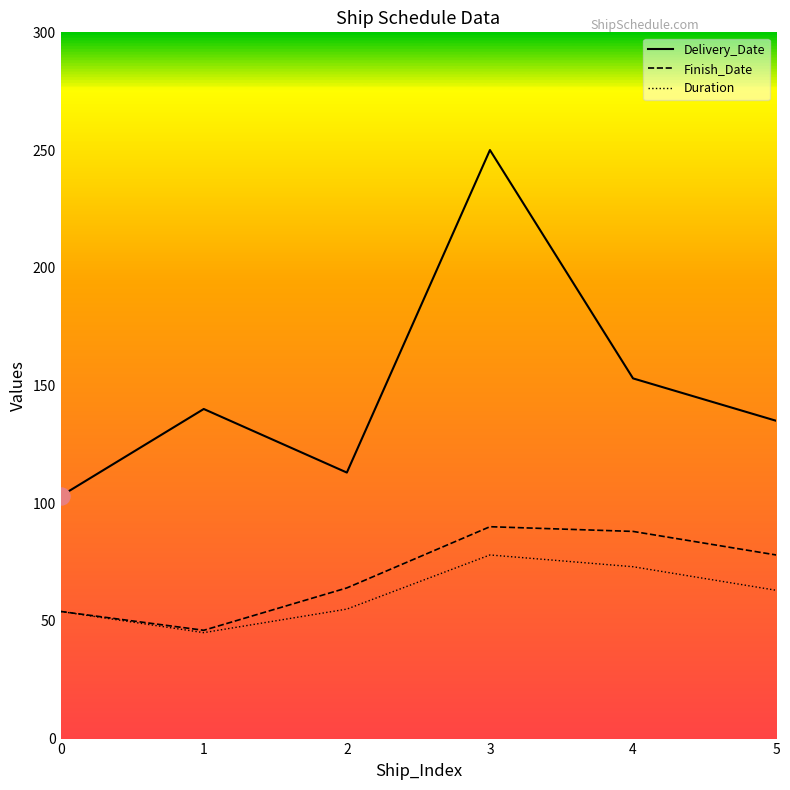

What is the total value across all series at 3?

418